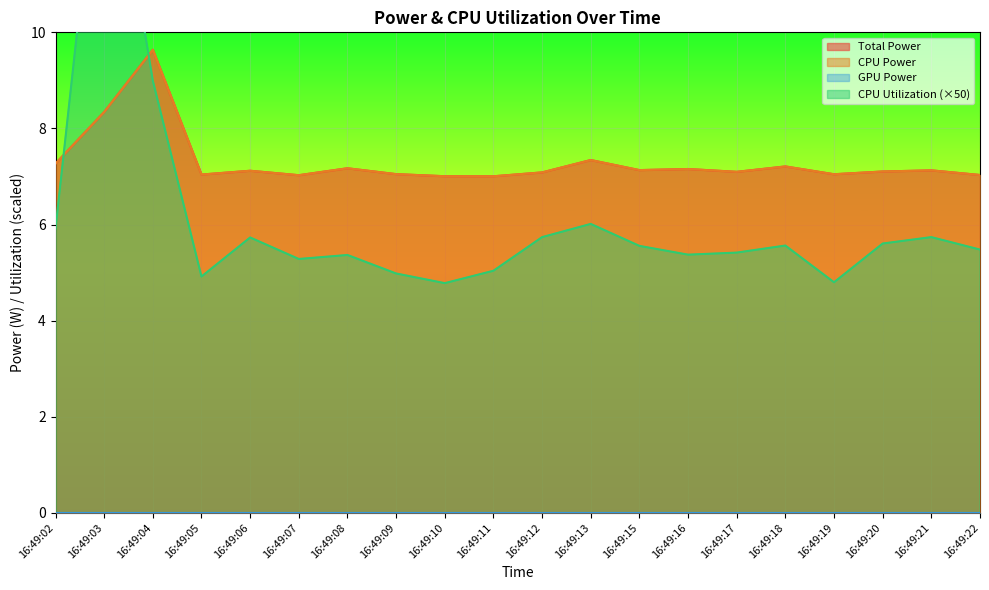

Between 16:49:08 and 16:49:15, which is larger?

16:49:08